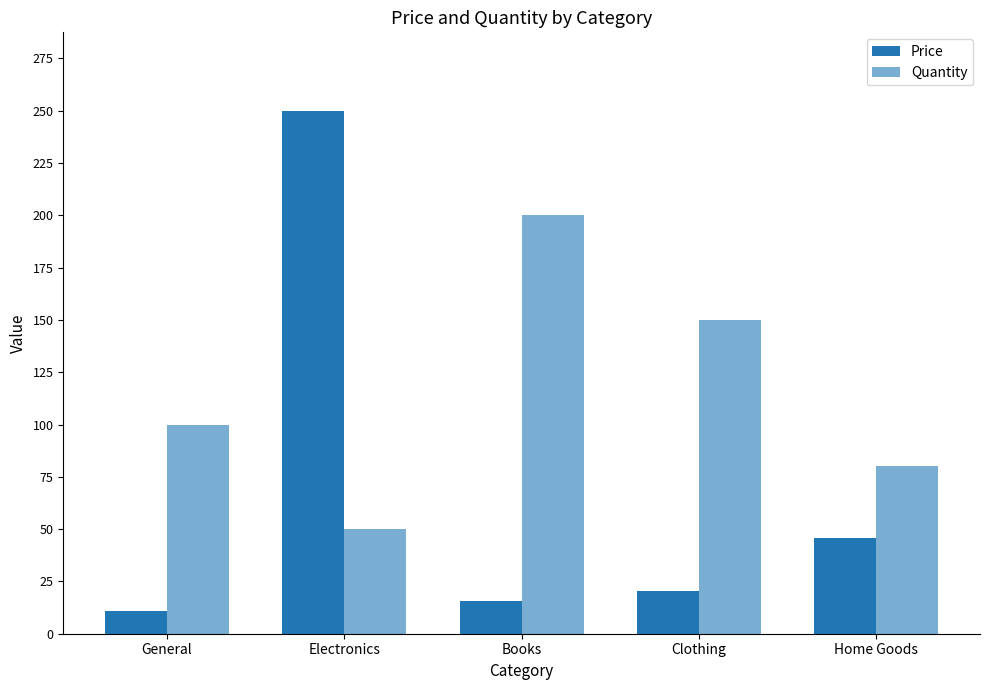

Does the chart contain any negative values?

No